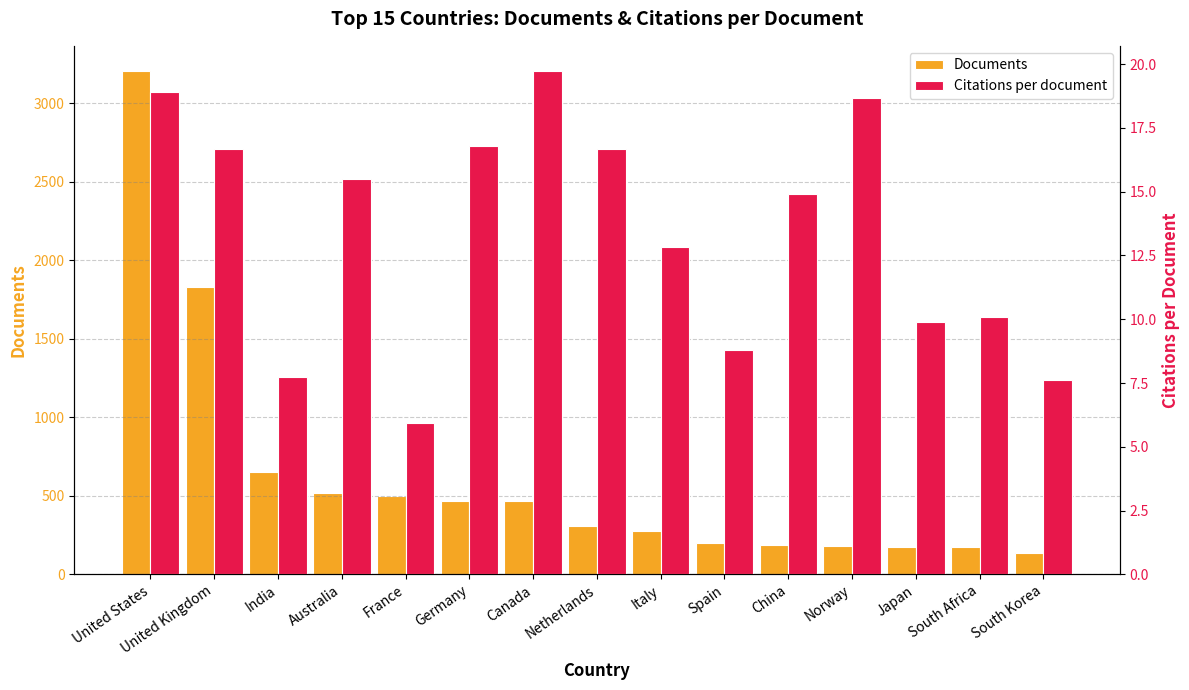

Where does the Citations per document series first go above 14?

United States